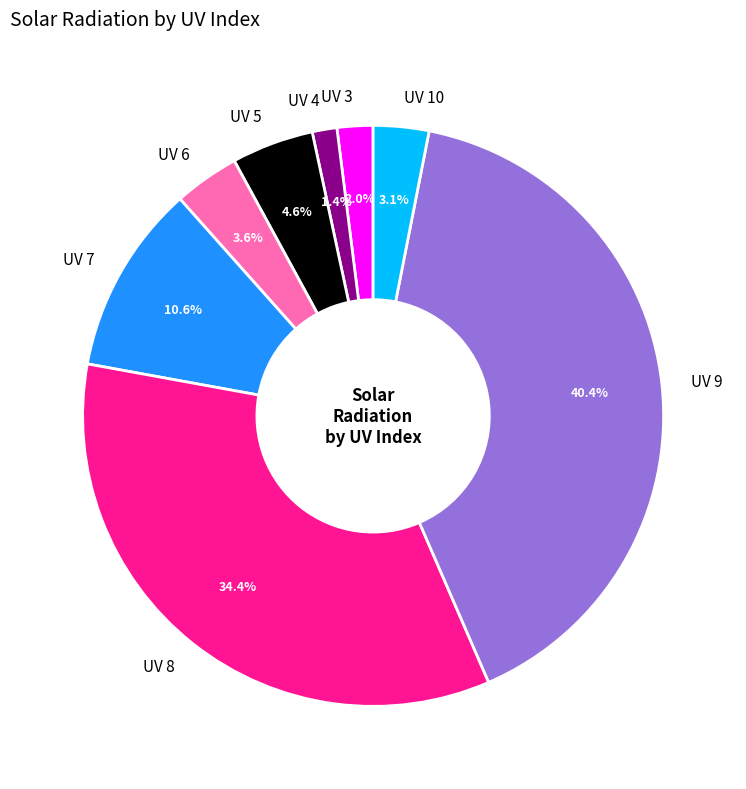

Does UV 3 represent more than half of the total?

No